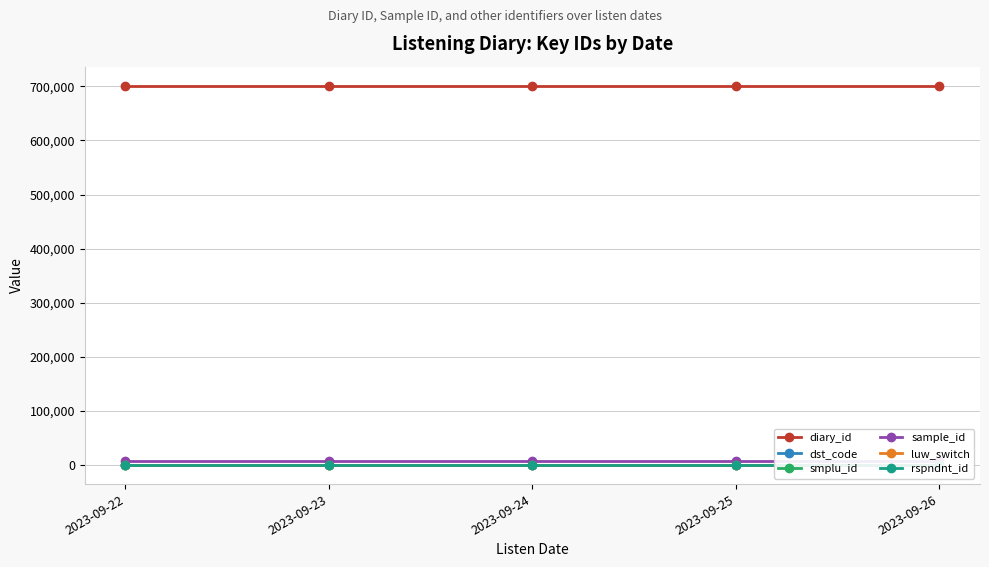

What is the approximate value of luw_switch at 2023-09-22?

1